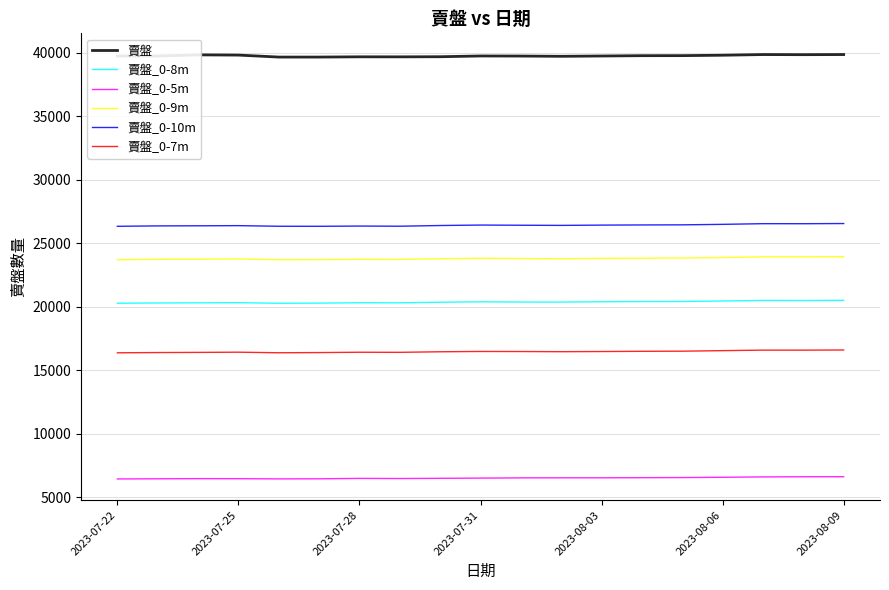

Rank the series by their maximum value, from highest to lowest.

賣盤, 賣盤_0-10m, 賣盤_0-9m, 賣盤_0-8m, 賣盤_0-7m, 賣盤_0-5m